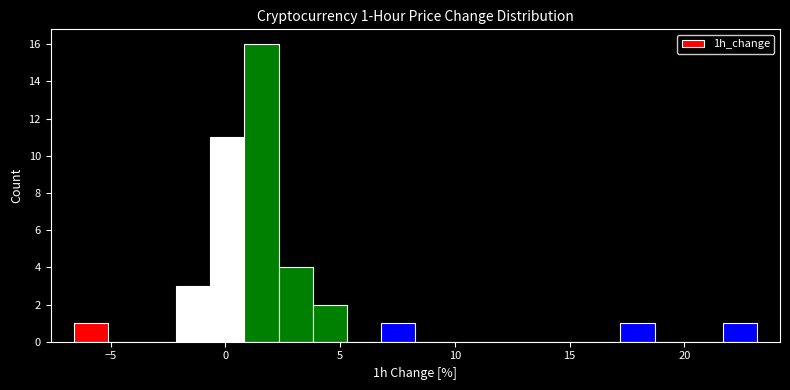

Around what value on the x-axis is the tallest bar? Give the approximate position of its centre, as read against the axis.

1.5